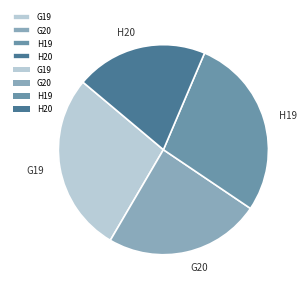

What is the smallest slice in the pie chart?

H20